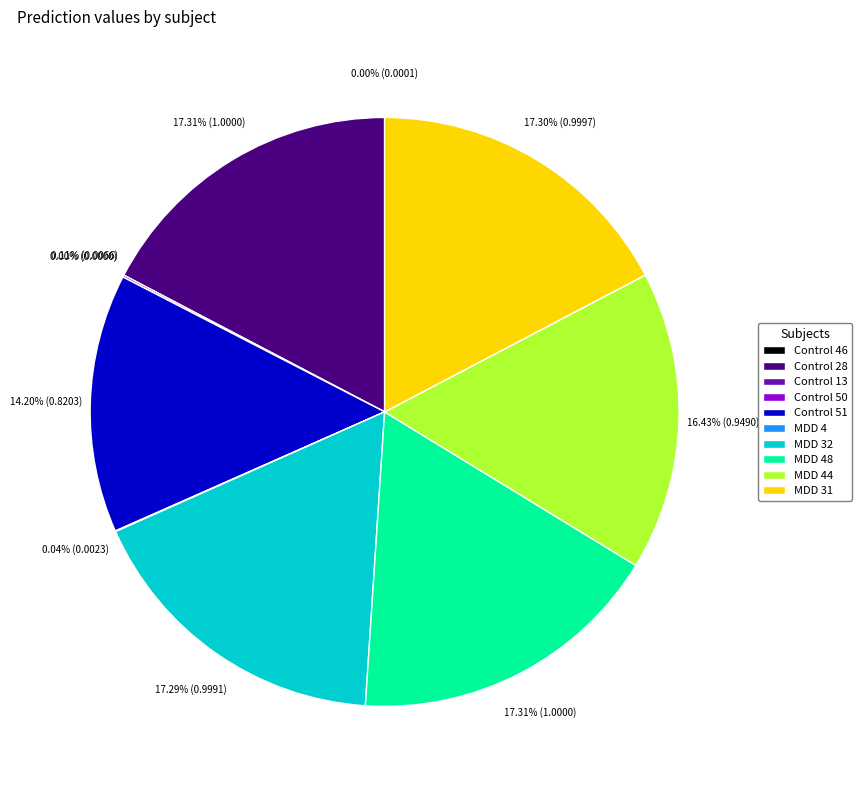

Does Control 28 represent more than half of the total?

No